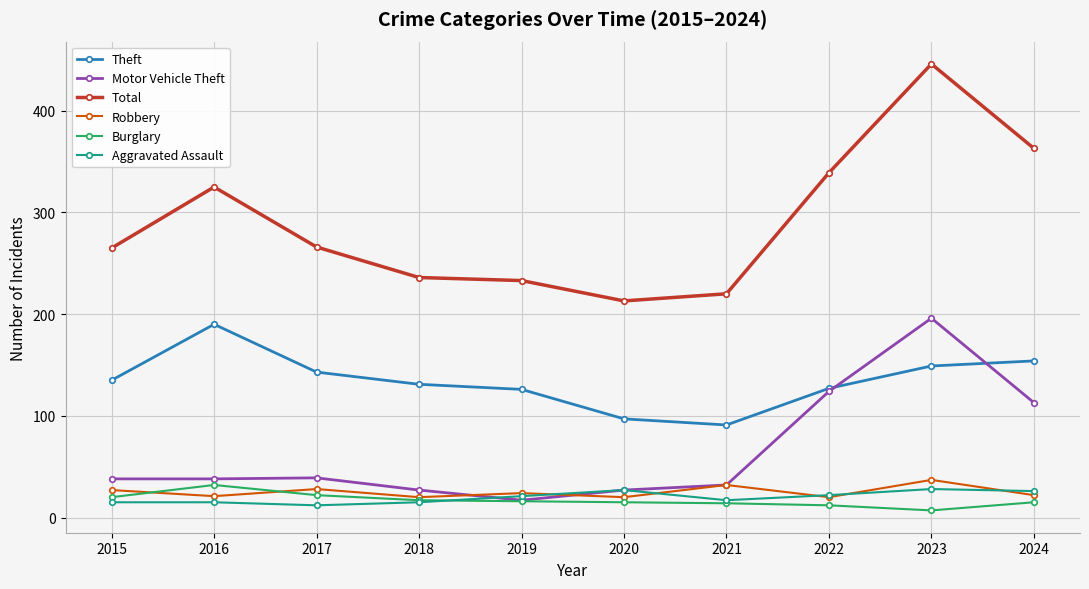

What is the difference between the highest and lowest values at 2020?

198